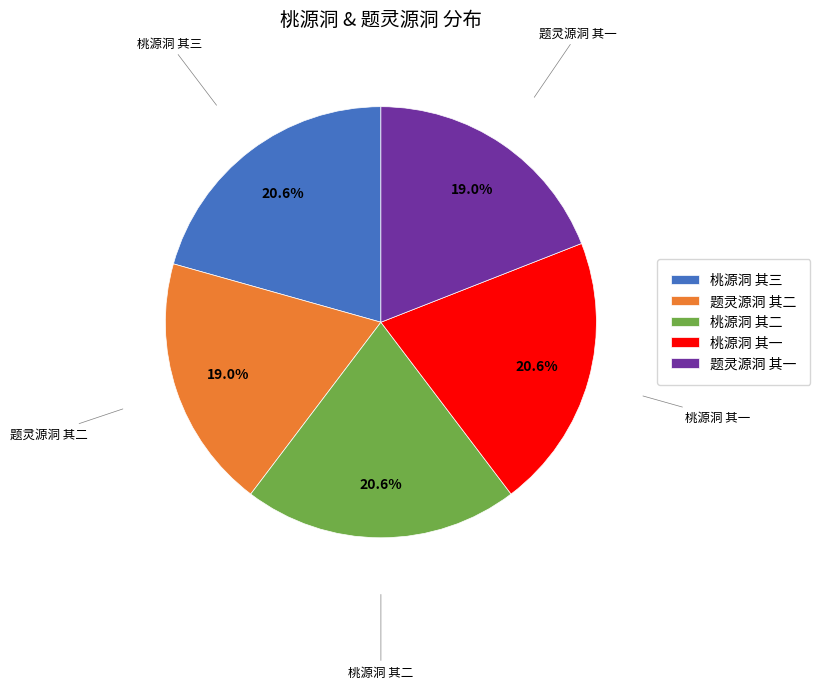

To the nearest percent, what portion does 题灵源洞 其二 represent?

19%